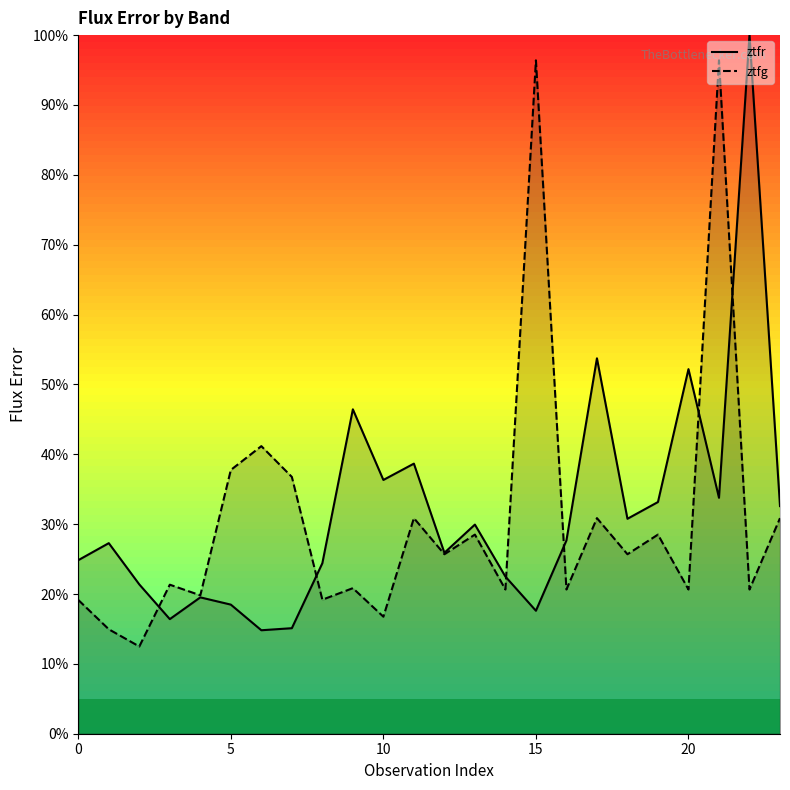

What is the difference between the maximum and minimum values in the ztfg series?

83.9